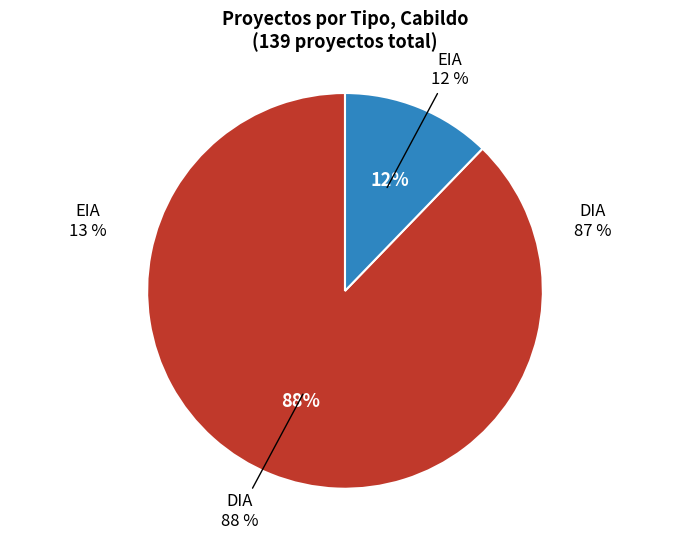

Combined, do DIA and EIA account for over 50%?

Yes